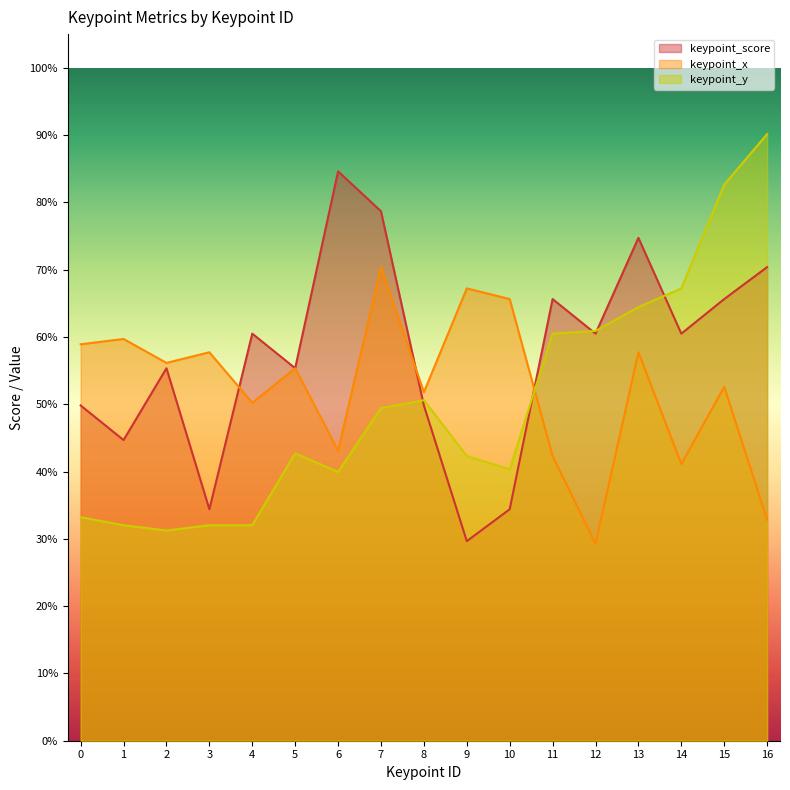

The value of keypoint_x at 4 is 0.8. True or false?

False